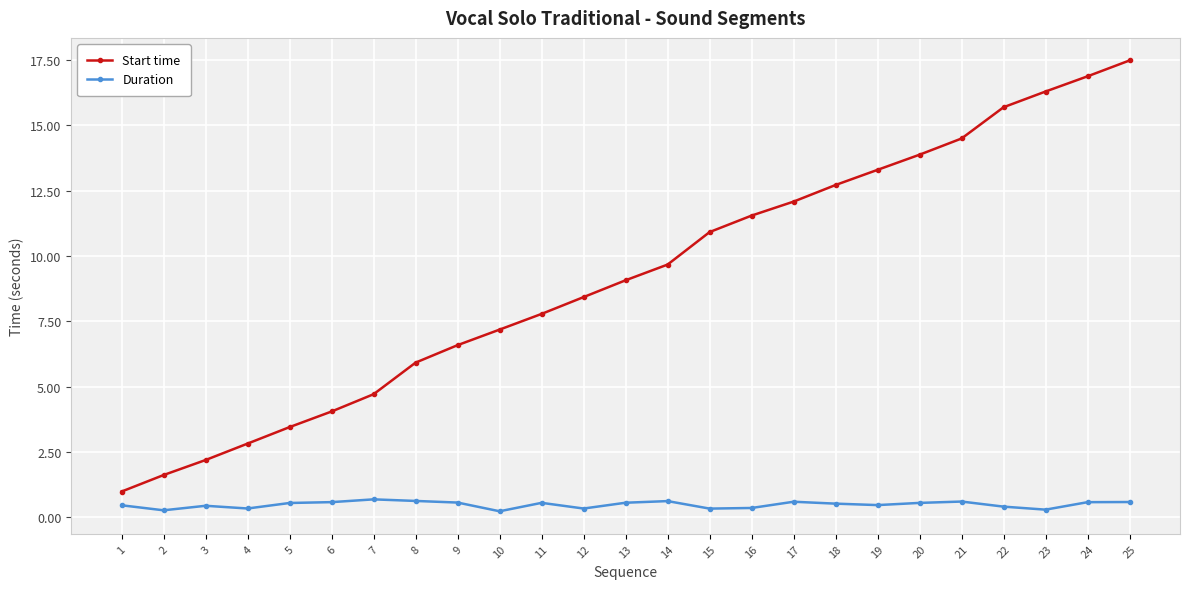

True or false: Start time has more than 1 interior local peaks.

False